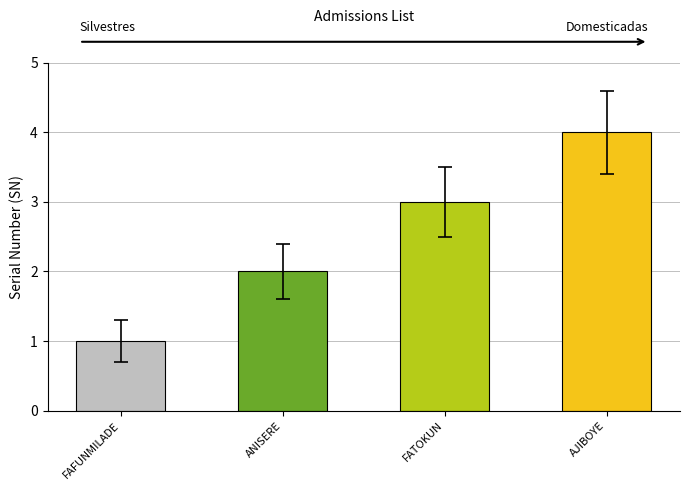

What is the label of the 3rd bar from the left?

FATOKUN